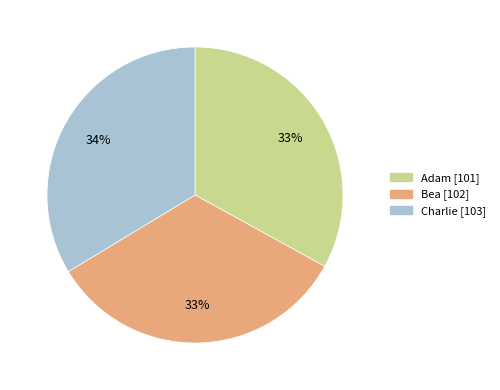

To the nearest percent, what is the combined percentage of Adam and Charlie?

67%